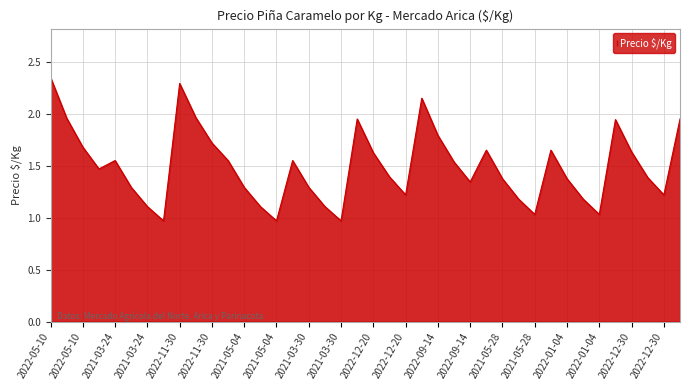

What is the difference between the maximum and minimum values?

1.4